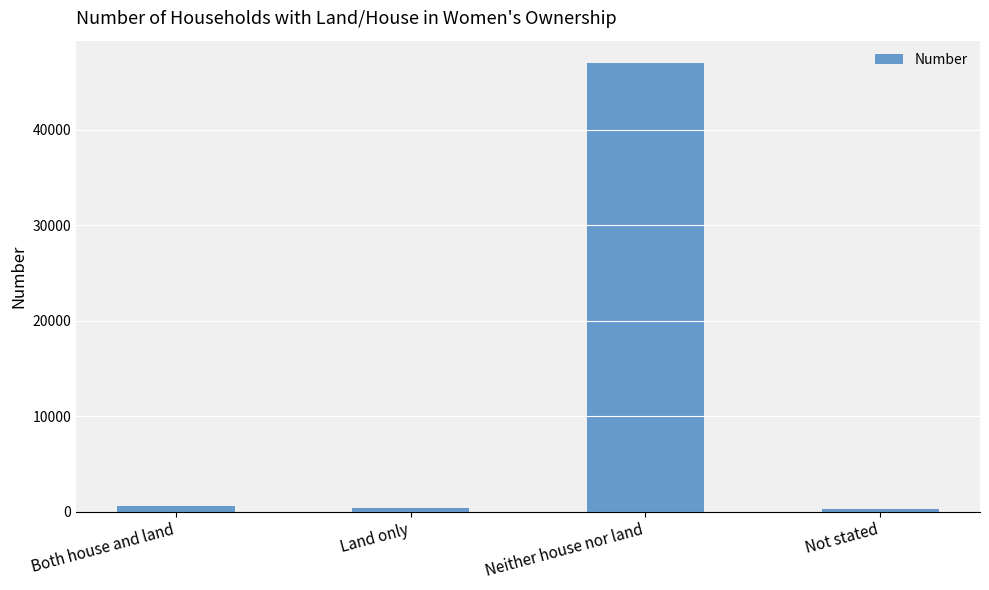

What is the maximum value shown in the chart?

46979